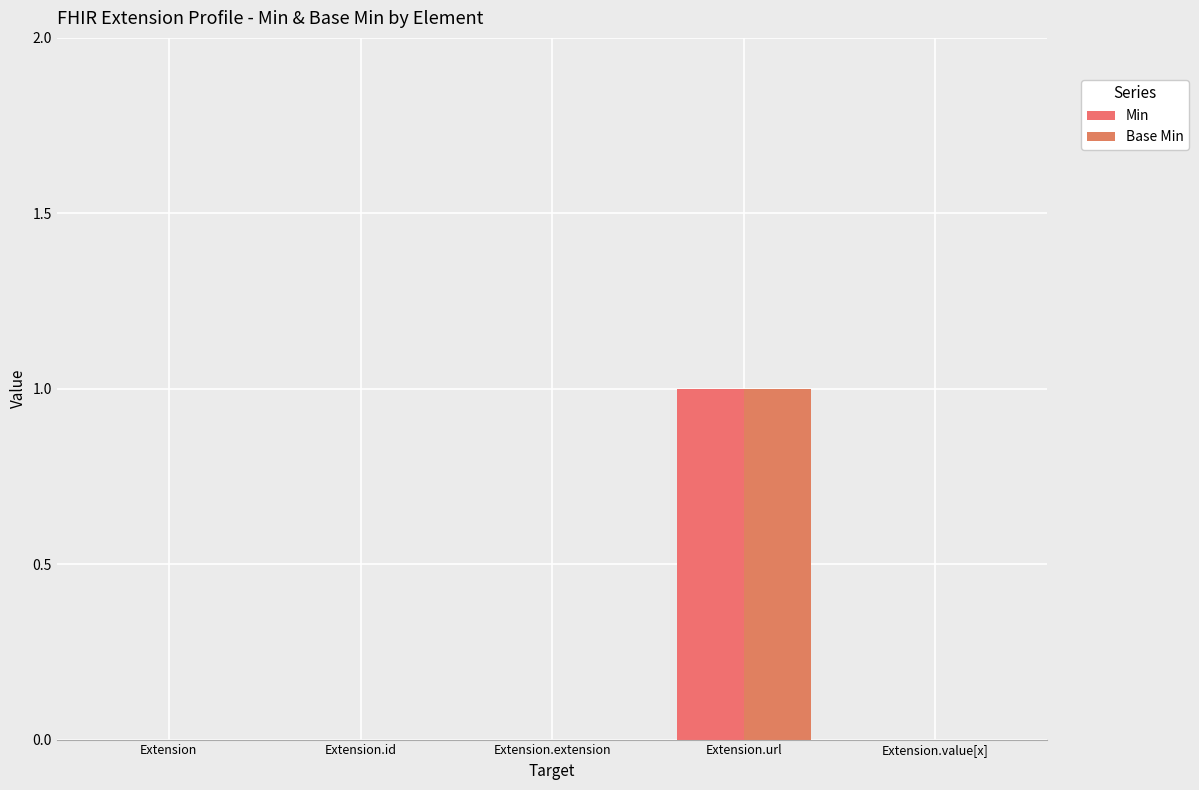

At which label does Base Min reach its peak?

Extension.url